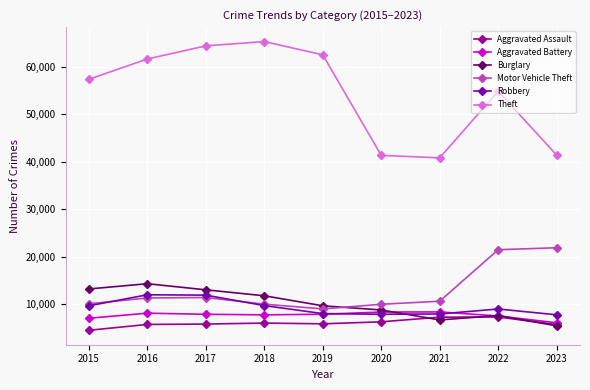

How many values in the Robbery series are below 8964?

4